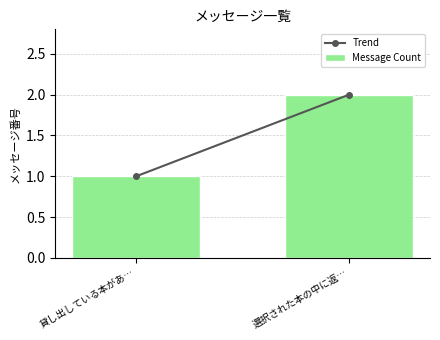

The chart shows a value of 2 at 選択された本の中に返…. True or false?

True